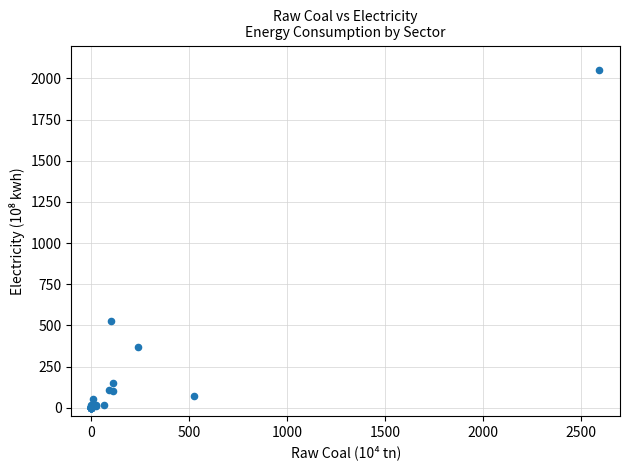

What Y value in the scatter plot is closest to 1024?

525.4